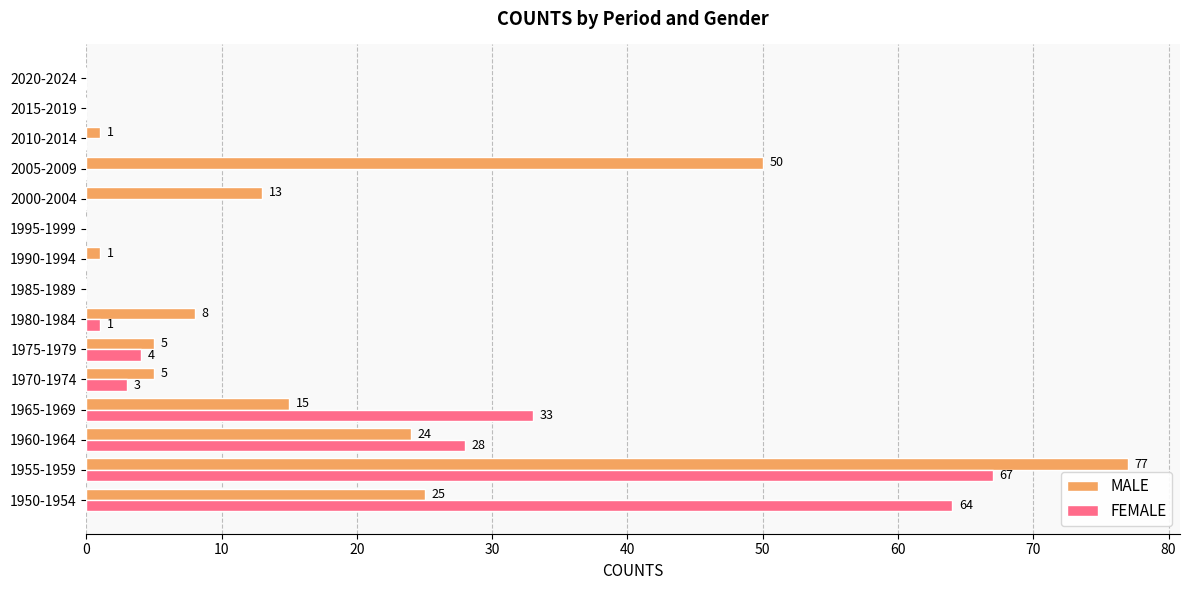

What is the sum of all FEMALE values?

200